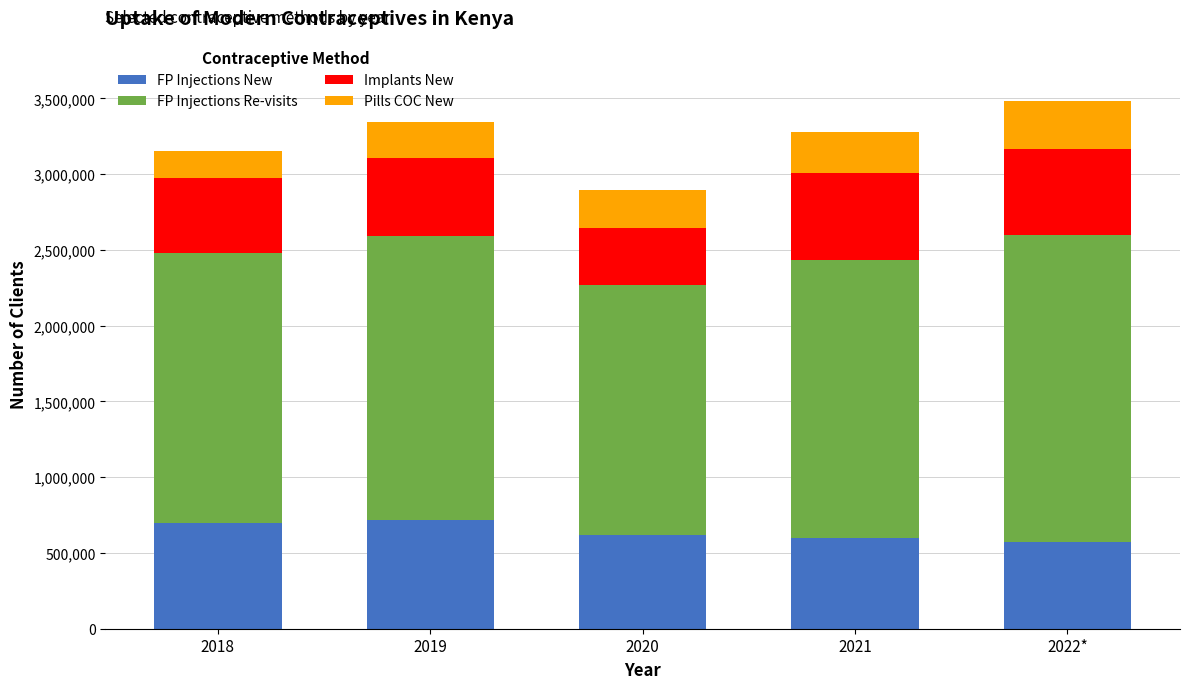

What is the average value of the FP Injections New series?

638802